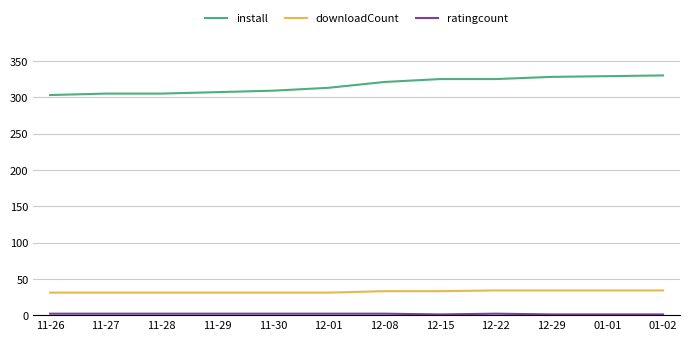

What position from the left is 11-28?

3